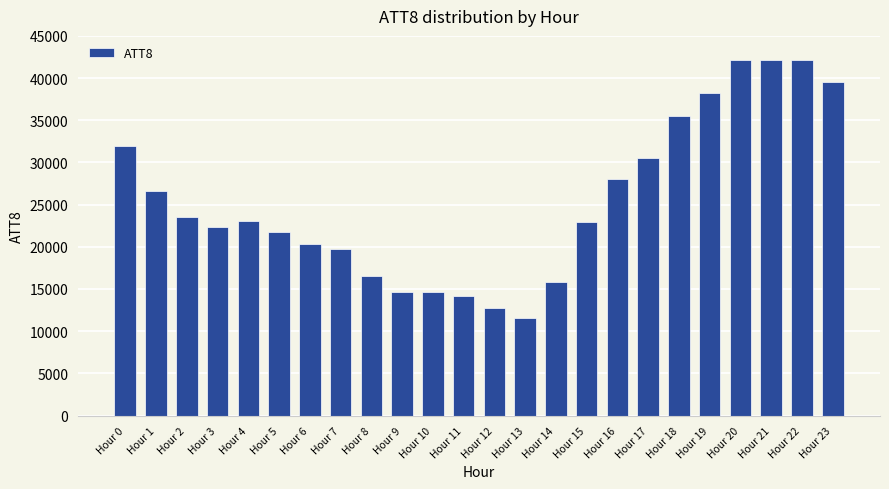

Does the chart contain stacked bars?

No